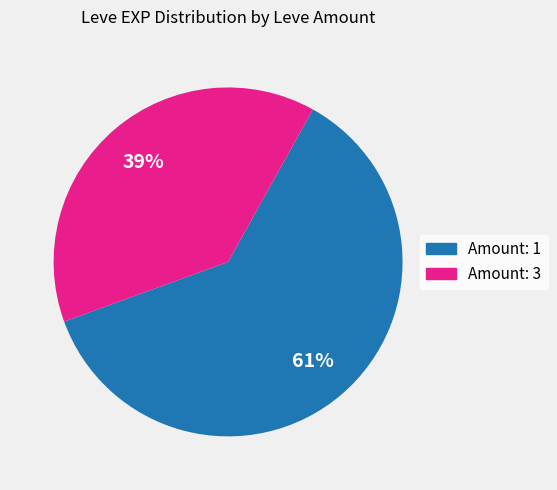

Is there a majority slice in this chart?

Yes